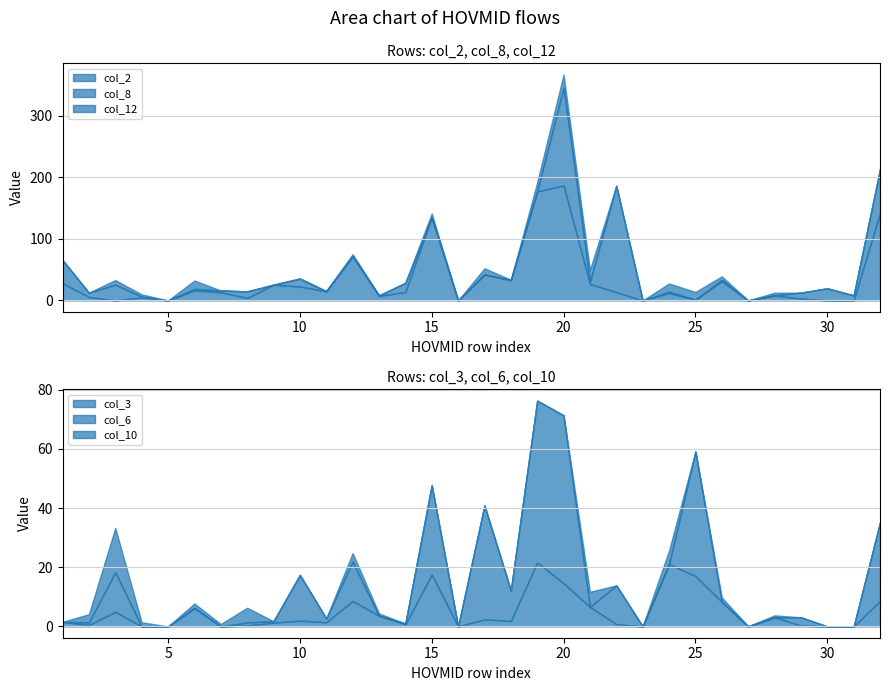

Reading left to right, transcribe all the data shown in this chart.

col_2: 27.9	5.7	0.0	4.9	0.0	16.3	13.3	4.0	25.4	22.6	14.9	71.5	7.3	13.7	134.9	0.0	42.1	33.1	177.1	186.8	26.8	13.4	0.0	12.0	1.2	31.2	0.0	8.1	3.0	0.0	0.0	141.5
col_8: 37.5	6.8	25.6	1.3	0.0	2.3	2.9	10.6	0.0	12.6	0.0	1.4	0.8	14.7	0.0	0.0	0.0	0.0	0.0	158.9	3.6	172.7	0.0	2.2	0.0	2.1	0.0	0.3	9.6	19.7	8.2	70.3
col_12: 0.5	0.2	7.4	3.7	0.0	13.7	0.0	0.1	0.5	0.9	0.7	2.2	0.0	0.5	6.4	0.0	10.2	0.6	14.9	21.1	19.3	0.2	0.0	13.3	12.6	5.8	0.1	4.2	0.1	0.0	0.0	3.0
col_3: 1.5	0.5	4.9	0.0	0.0	6.2	0.0	0.4	1.3	2.0	1.4	8.6	3.6	0.8	17.5	0.0	2.4	1.9	21.6	14.6	6.6	0.8	0.0	21.1	17.0	8.3	0.0	3.1	0.3	0.0	0.0	8.6
col_6: 0.1	0.8	13.4	0.0	0.0	0.0	0.0	1.0	0.5	15.4	1.3	13.3	0.0	0.2	30.2	0.0	38.5	10.3	54.7	56.7	0.0	13.1	0.0	0.0	42.0	0.0	0.0	0.0	2.8	0.0	0.0	26.5
col_10: 0.0	2.8	15.0	1.4	0.0	1.6	0.8	5.0	0.0	0.0	0.0	2.9	0.8	0.0	0.0	0.0	0.0	0.0	0.0	0.0	5.1	0.0	0.0	4.6	0.2	1.5	0.1	0.7	0.0	0.0	0.0	0.0